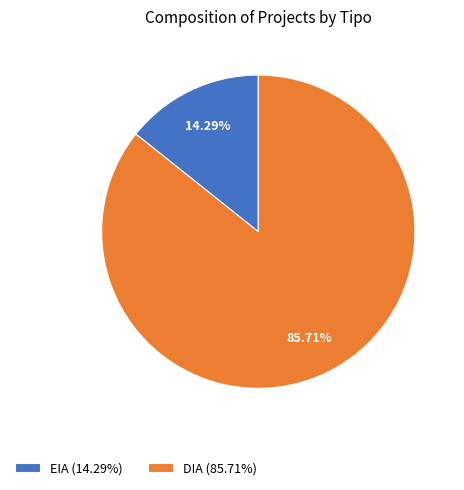

True or false: DIA accounts for 93% of the total.

False